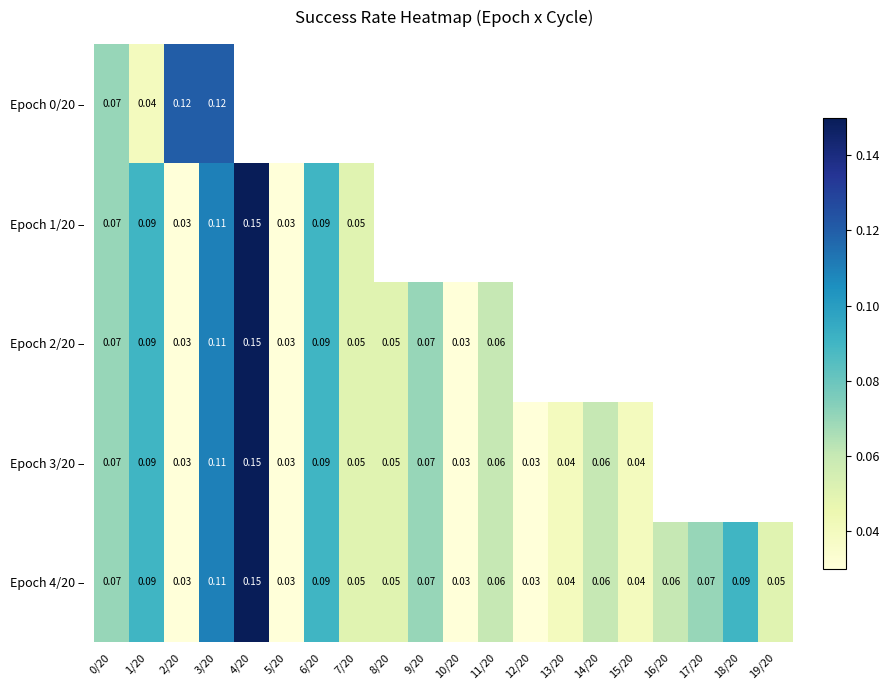

Is the value of Epoch 1/20 – at 0/20 greater than the value of Epoch 2/20 – at 7/20?

Yes